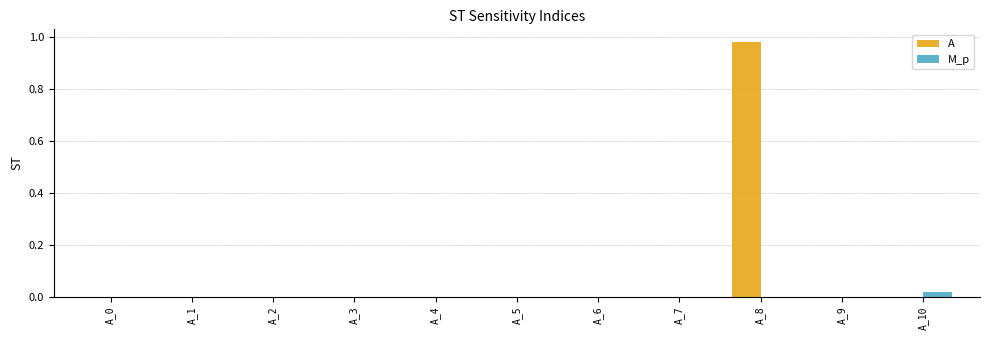

At which category is the sum across all series the highest?

A_8